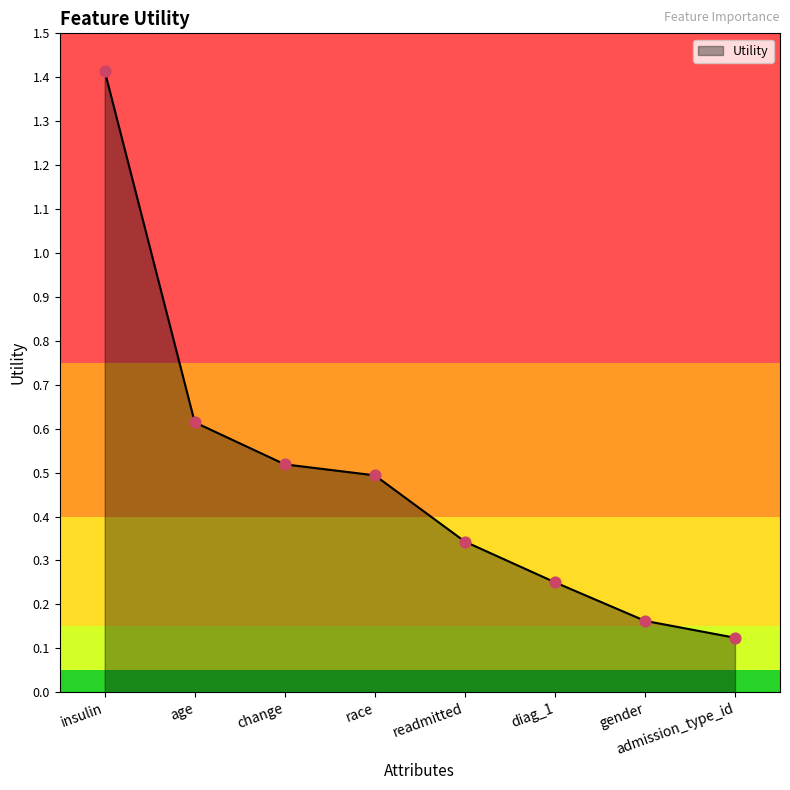

Between insulin and age, which is larger?

insulin